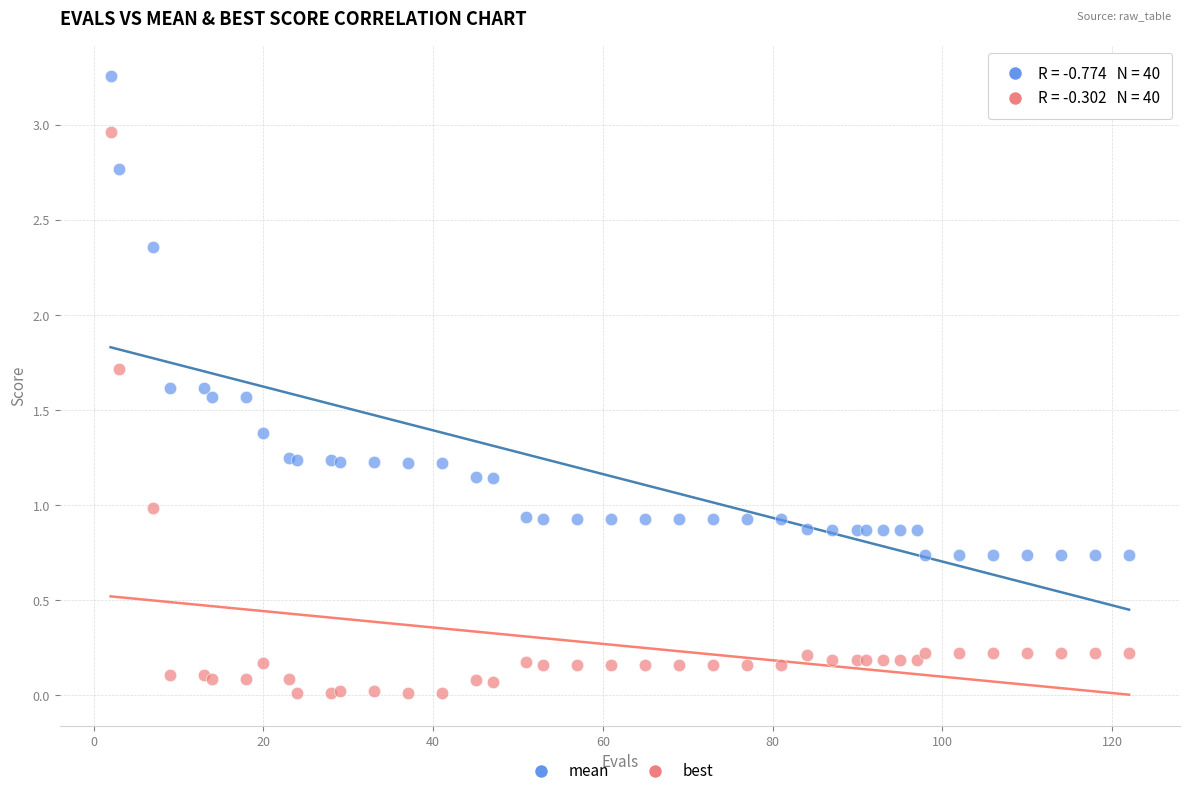

Which series has the widest spread of Y values?

best